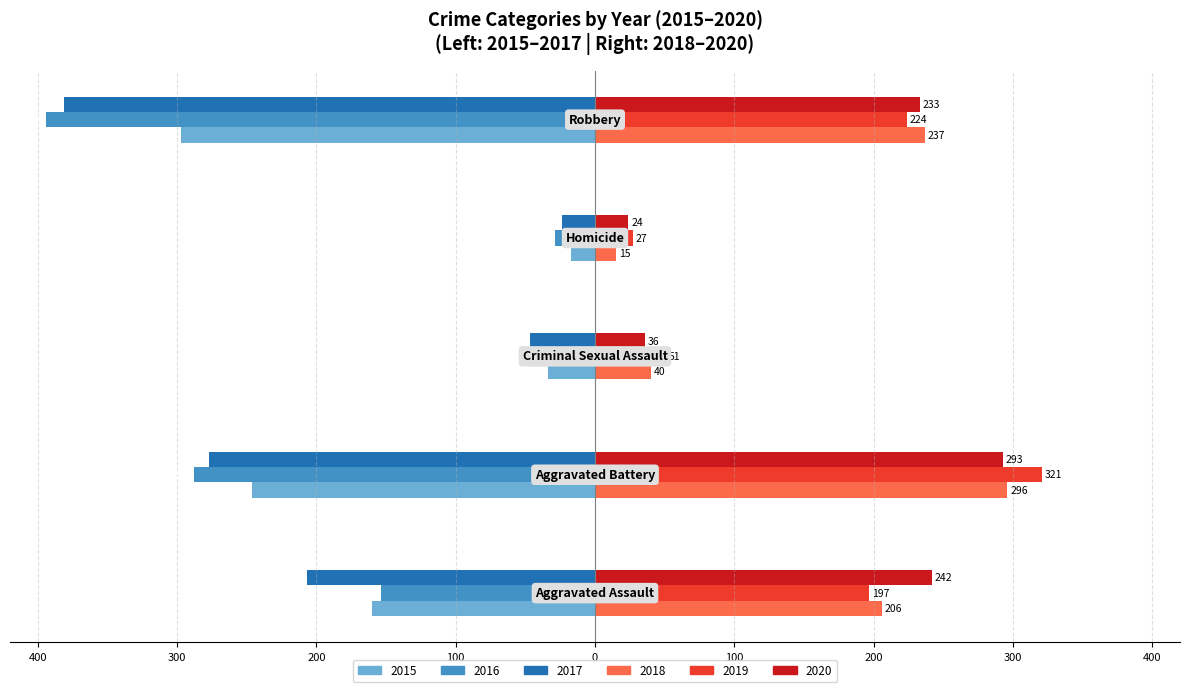

Where is 2020 nearest to the value 158?

Robbery